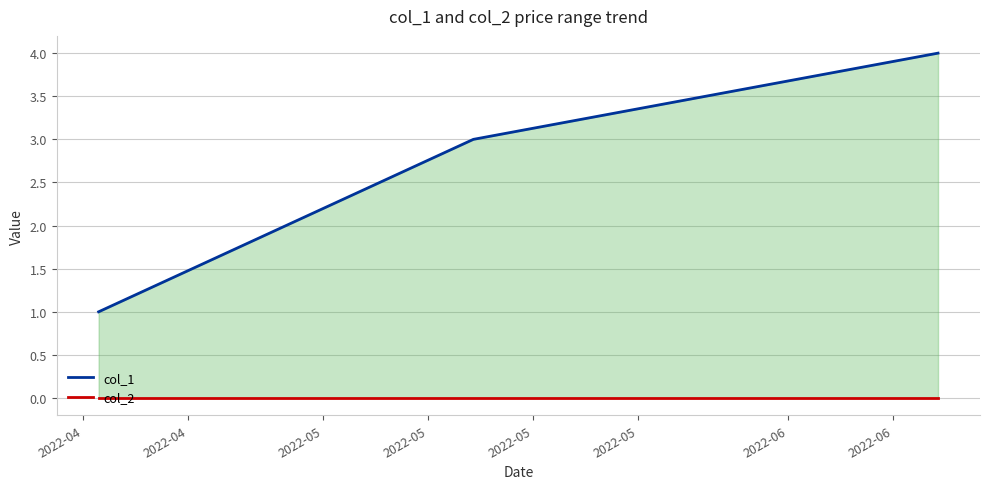

At 2022-04, list the series in order from smallest to largest.

col_2, col_1